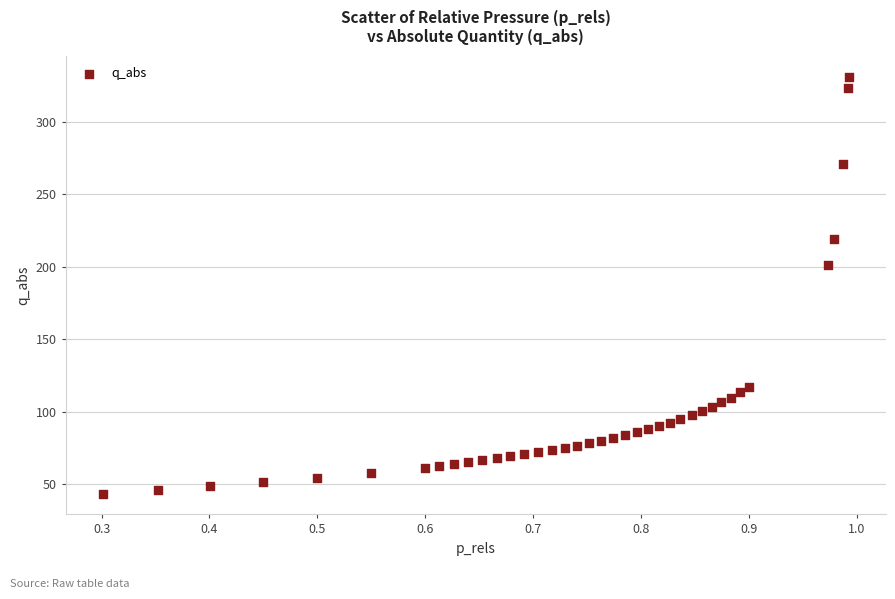

What Y value in the scatter plot is closest to 187?

201.1